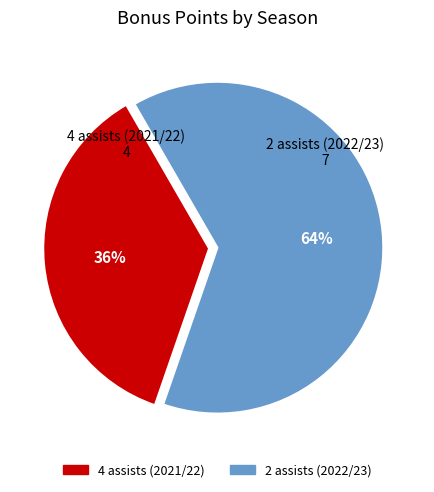

Which category has the smallest portion of the pie?

4 assists (2021/22)